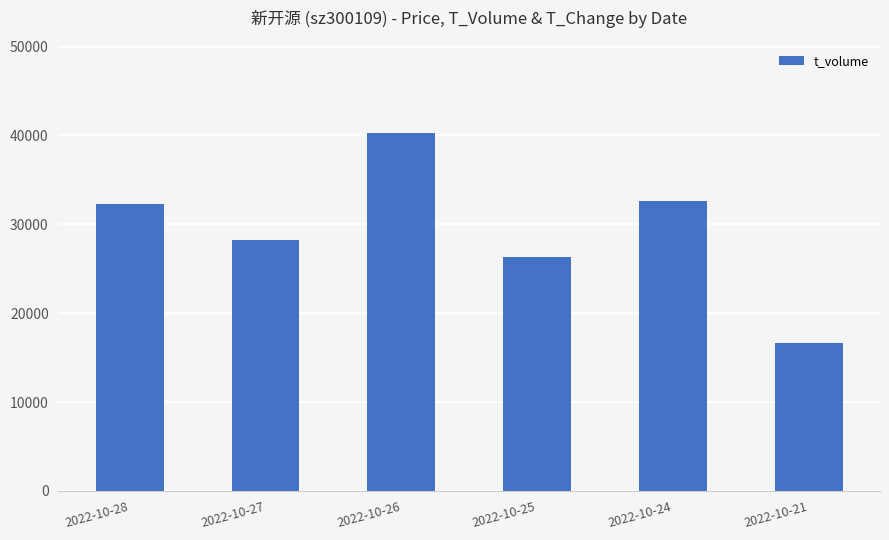

What is the minimum value shown in the chart?

16681